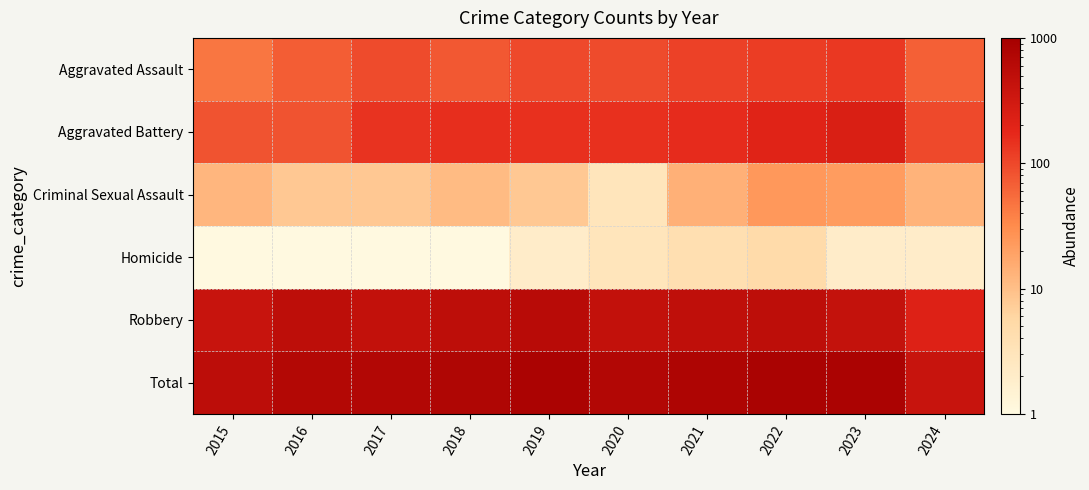

At which category is the sum across all series the highest?

2022